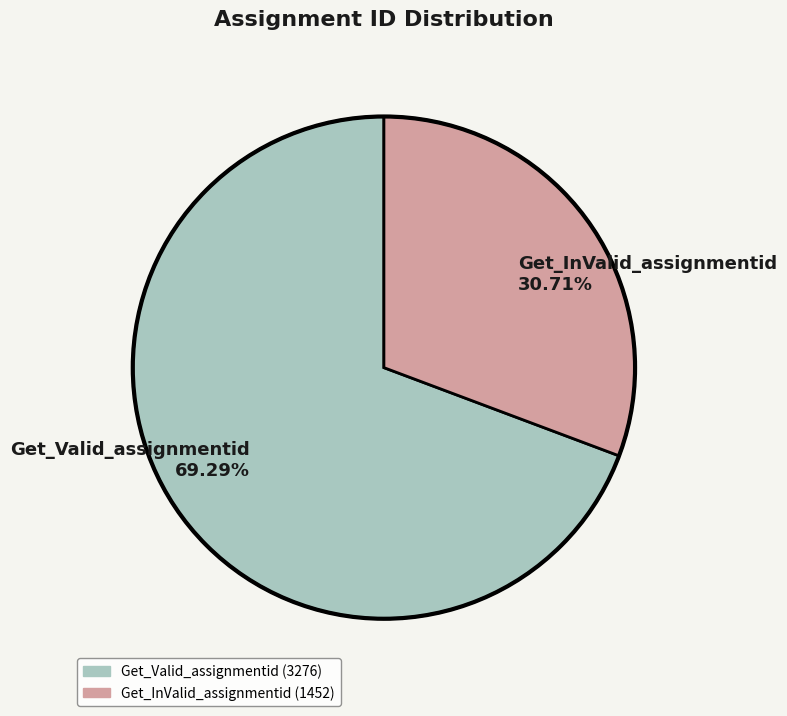

True or false: Get_InValid_assignmentid accounts for 20% of the total.

False